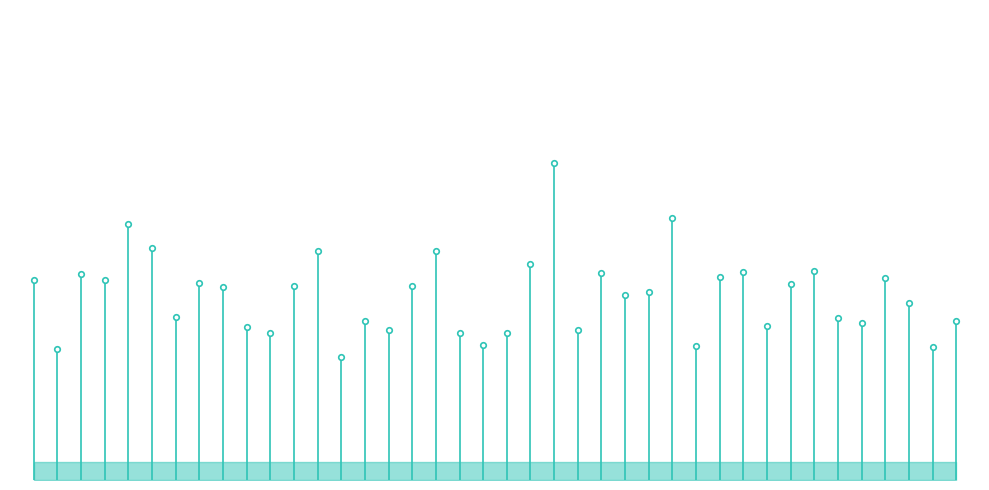

What is the change in value from −5 to 0?

+3.4